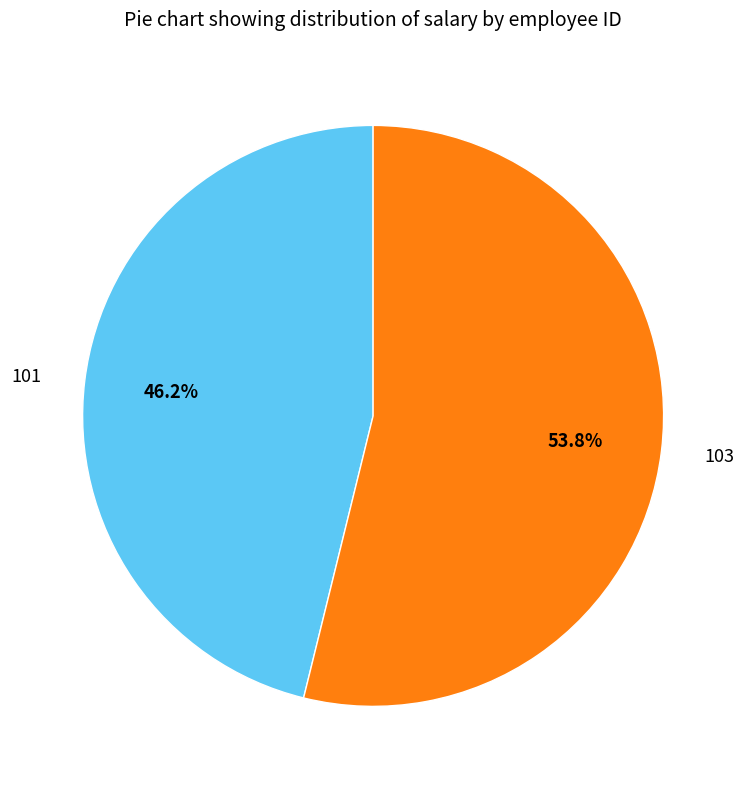

How many slices are in this pie chart?

2